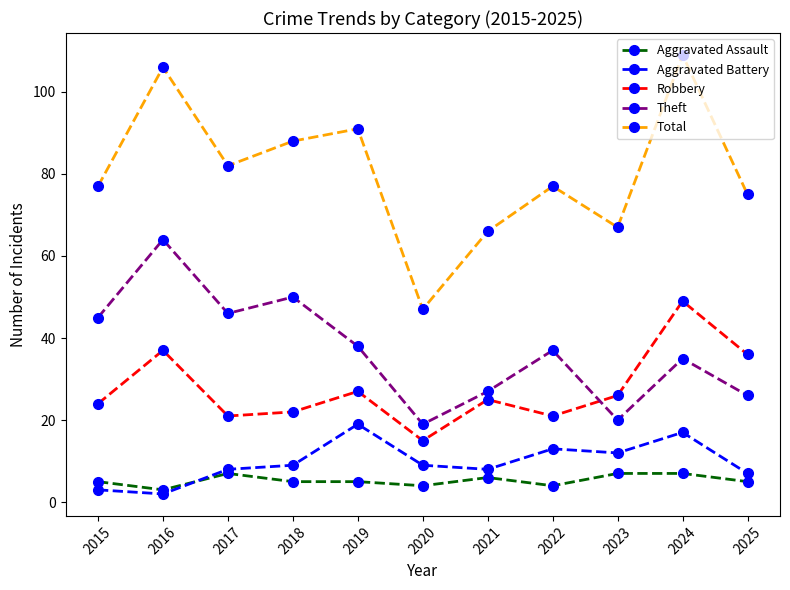

What is the difference between the Aggravated Battery values at 2023 and 2015?

9